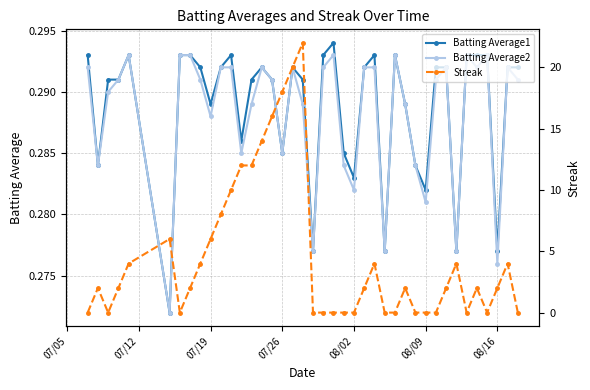

What is the difference between the second highest and second lowest values in the Streak series?

20.0